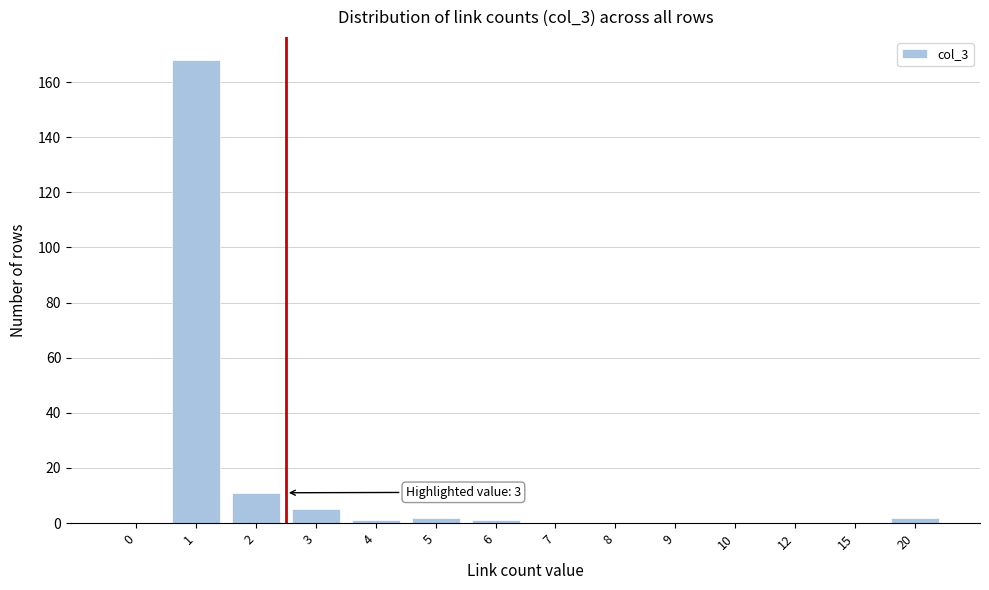

Reading left to right, transcribe all the data shown in this chart.

0=0	1=168	2=11	3=5	4=1	5=2	6=1	7=0	8=0	9=0	10=0	12=0	15=0	20=2